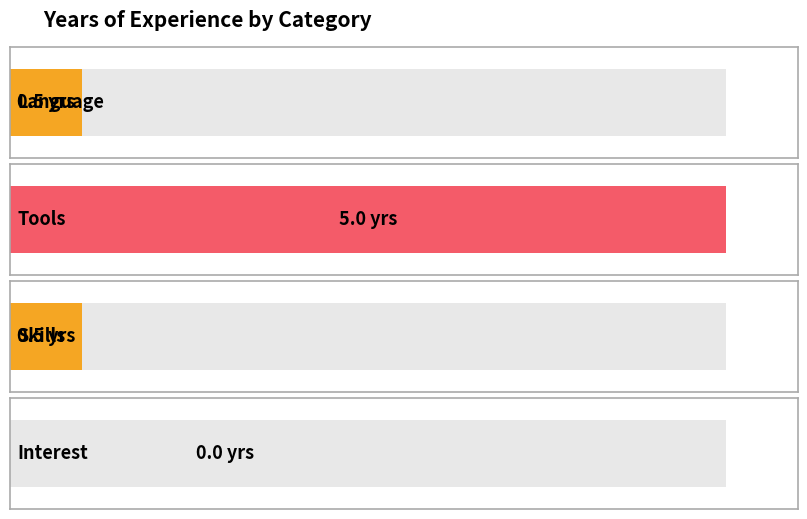

Between Interest and Language, which is larger?

Language